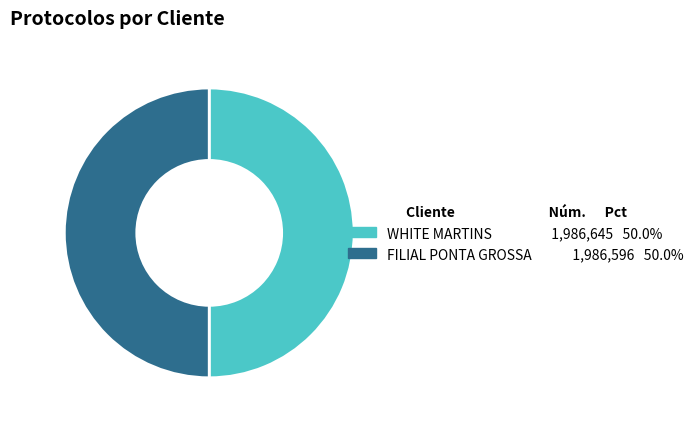

What is the ratio of the value at FILIAL PONTA GROSSA to the value at WHITE MARTINS?

1.0